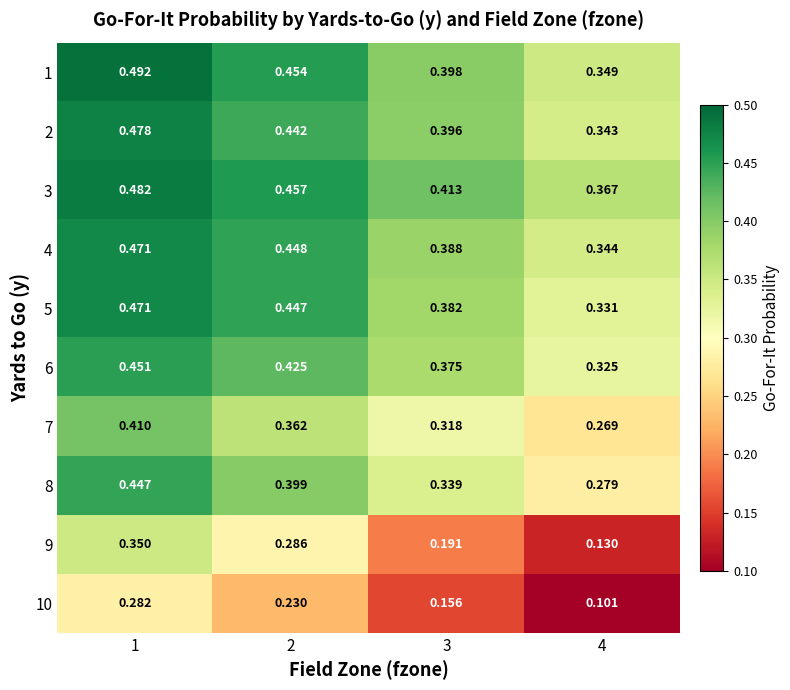

Is the value of 4 at 4 greater than the value of 5 at 1?

No